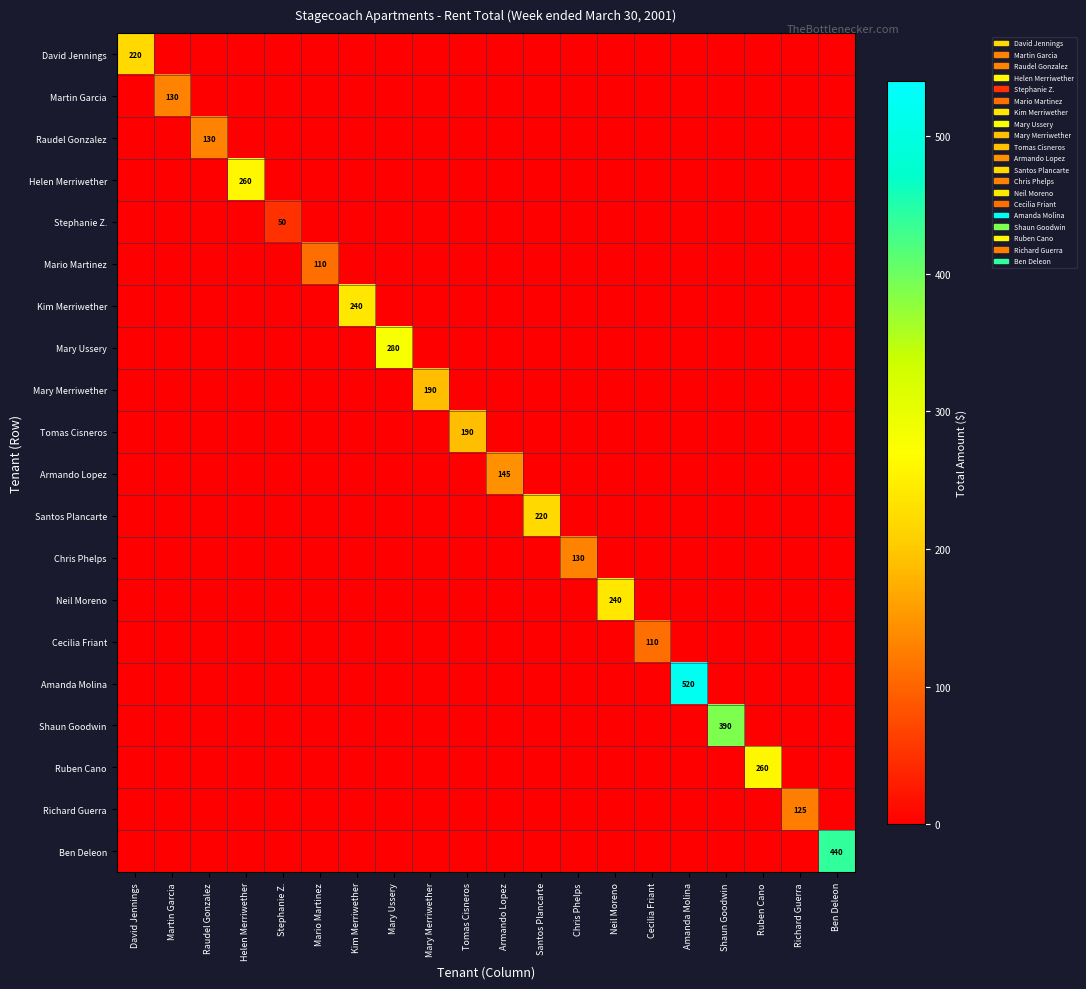

What is the maximum value shown in the chart?

520